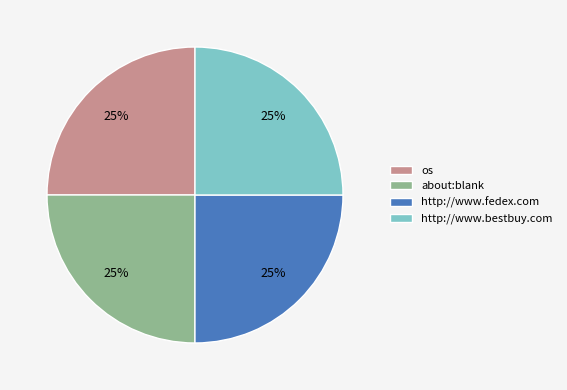

Does any single category account for the majority?

No